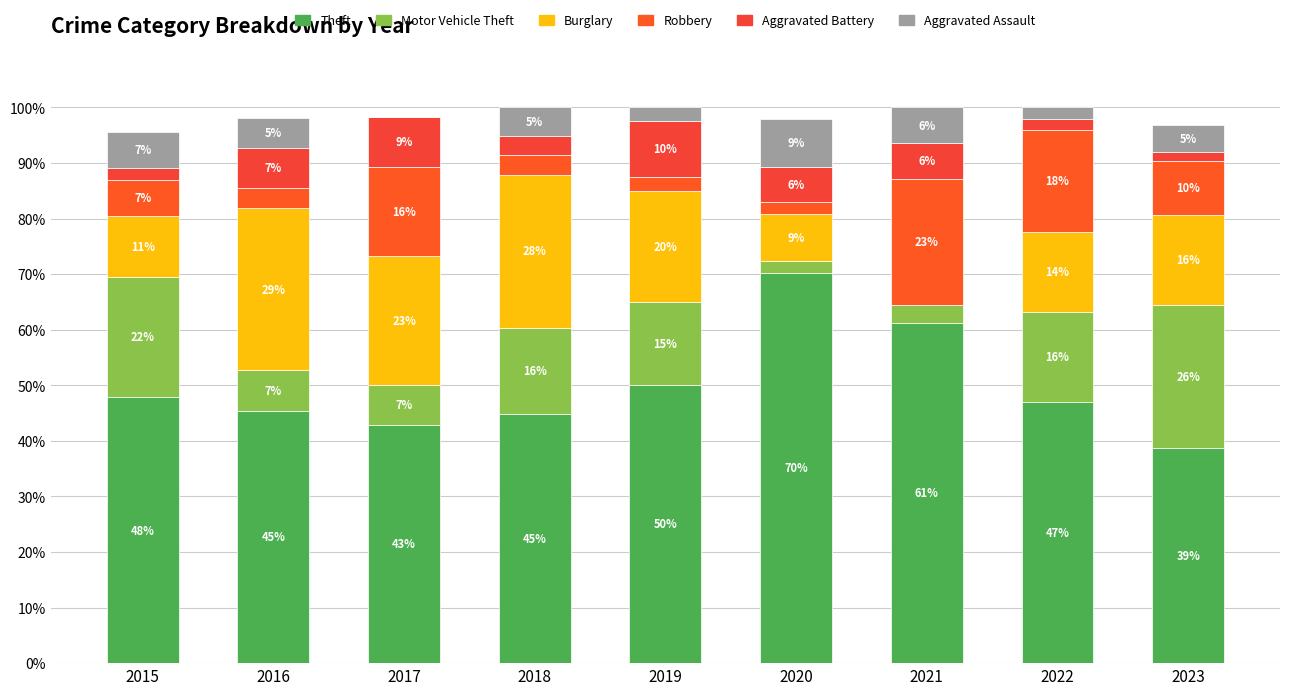

What is the sum of all Aggravated Battery values?

48.3